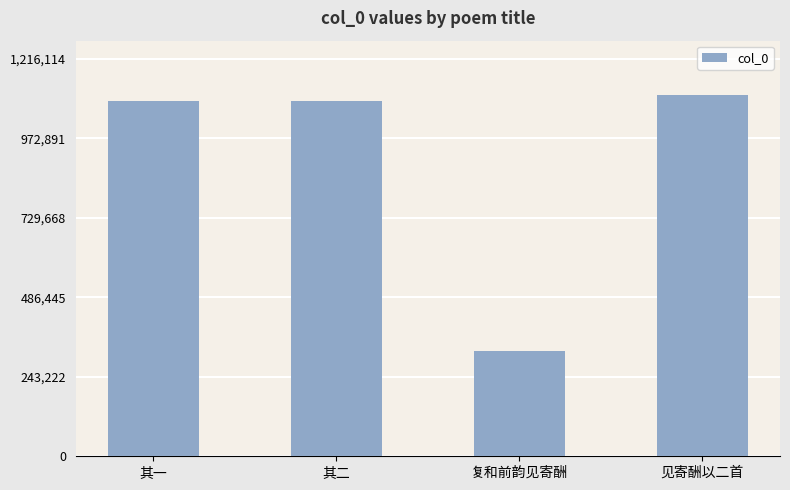

Between 复和前韵见寄酬 and 其二, which is larger?

其二